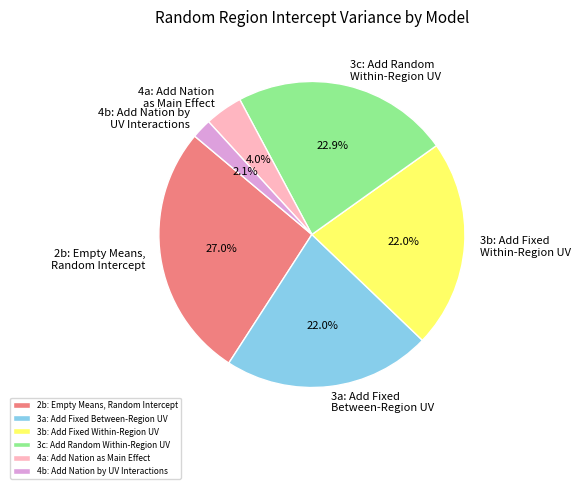

To the nearest percent, what is the average slice percentage?

17%